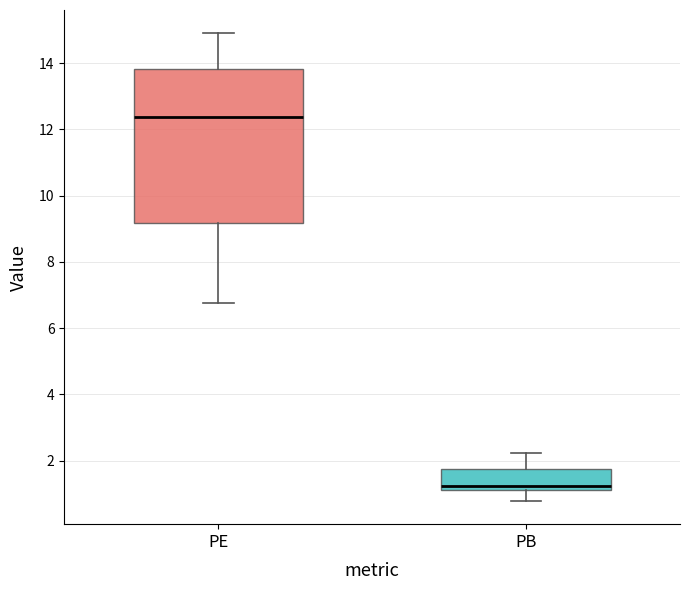

Which box has the highest median line?

PE